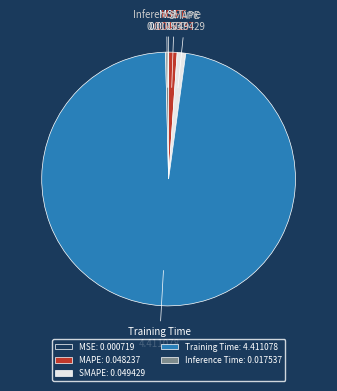

Does any single category account for the majority?

Yes